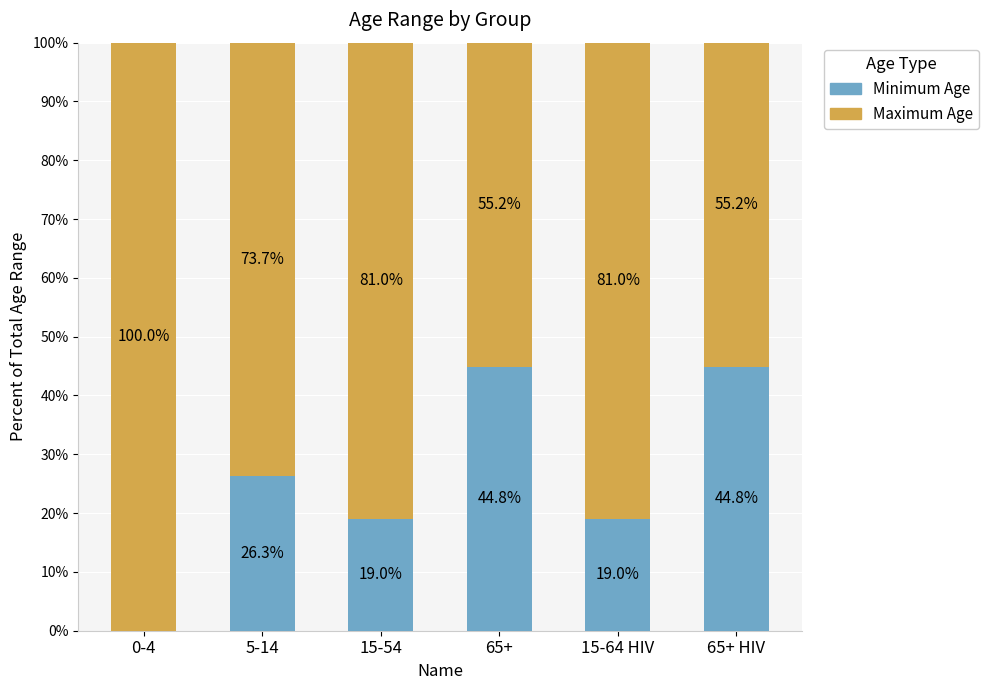

What is the total value across all series at 0-4?

100.0